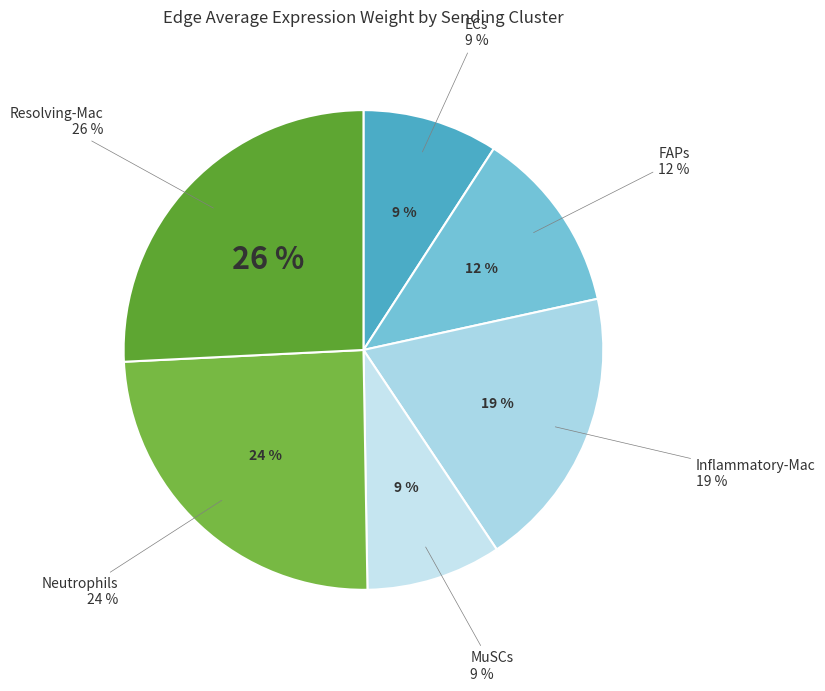

The ECs slice represents 9% of the pie. True or false?

True